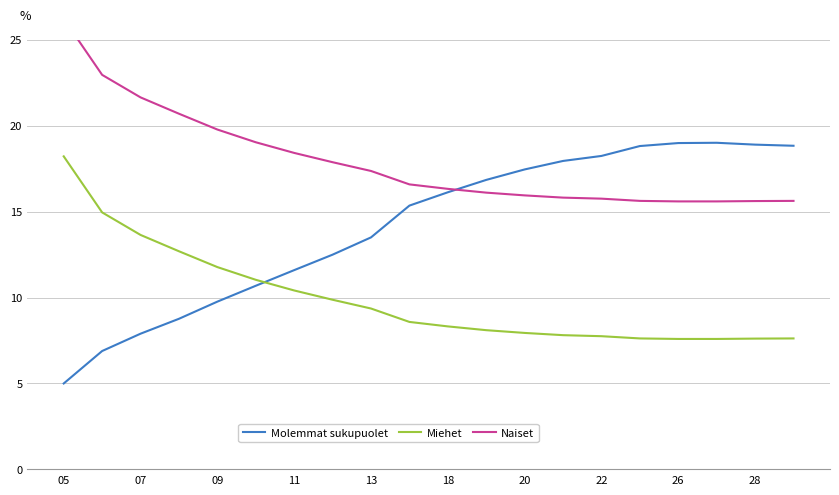

At which category is the sum across all series the highest?

05